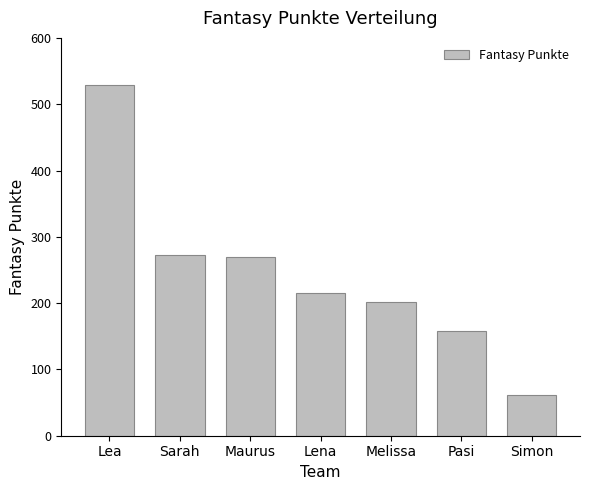

The value at Simon is 83. True or false?

False